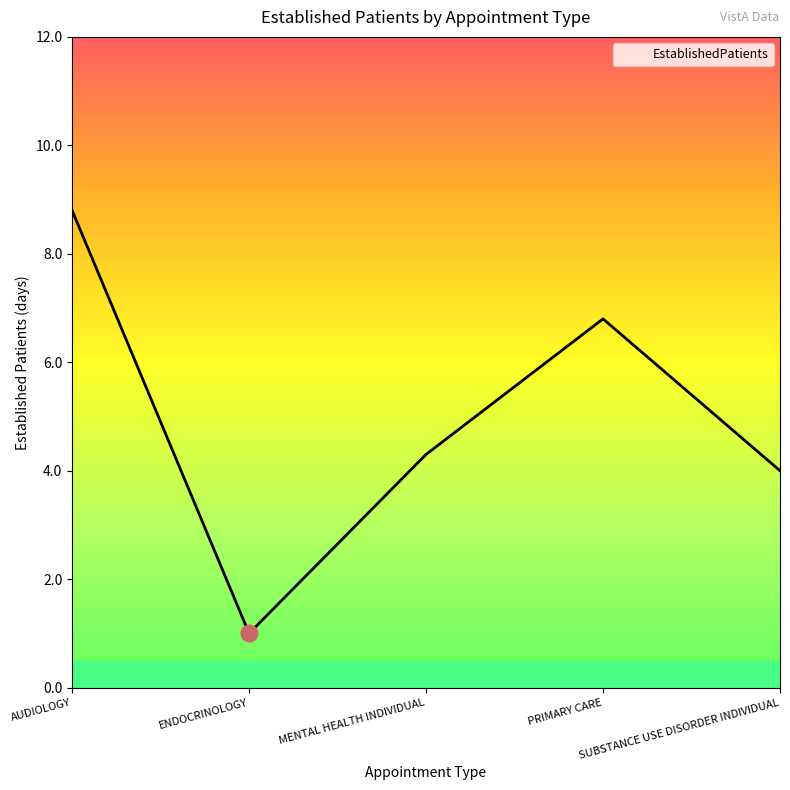

True or false: the data shows 0.8 at SUBSTANCE USE DISORDER INDIVIDUAL.

False